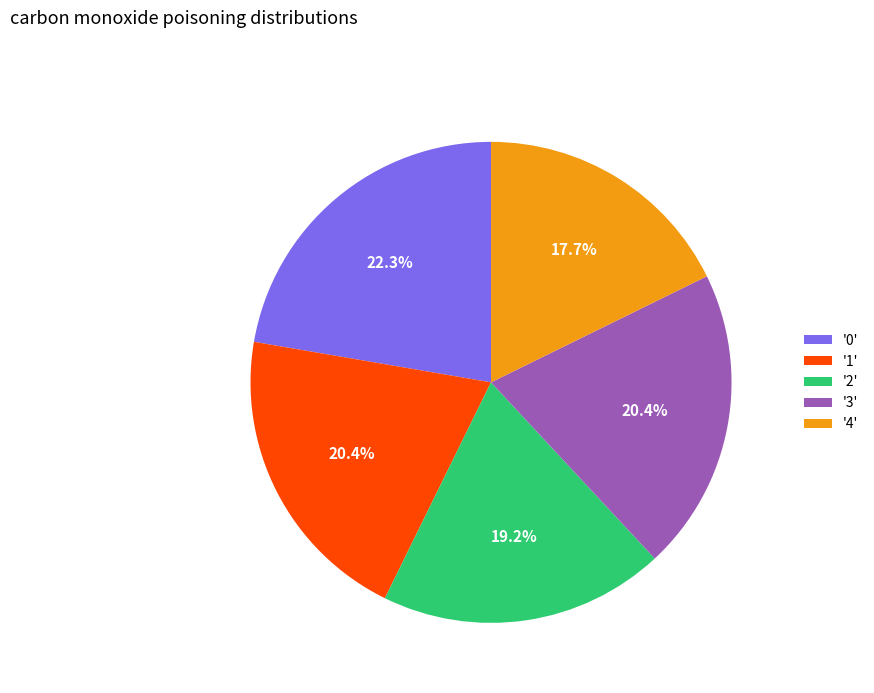

Does '1' represent more than half of the total?

No